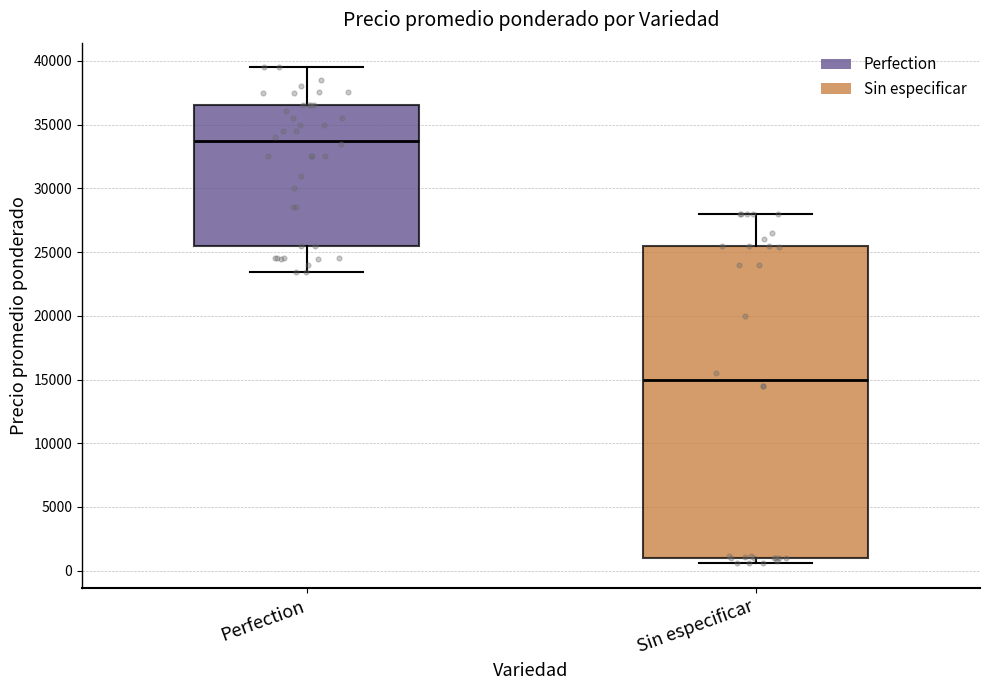

Reading left to right, transcribe this box plot: for each box, give where its median line is, the range the box spans, and where its two whiskers end, as read against the y-axis. The values are not printed on the chart, so give them approximately, as read against the axis.

Perfection: median 34000, box 25500 to 36500, whiskers 23500 to 39500
Sin especificar: median 15000, box 1000 to 25500, whiskers 500 to 28000